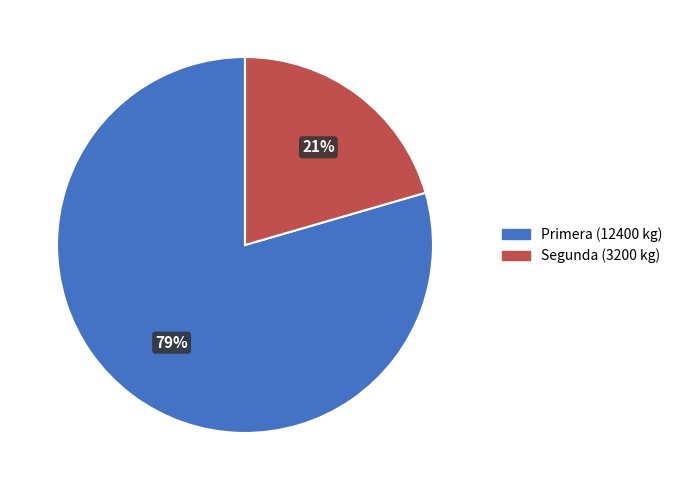

Which slice represents more than half of the pie?

Primera